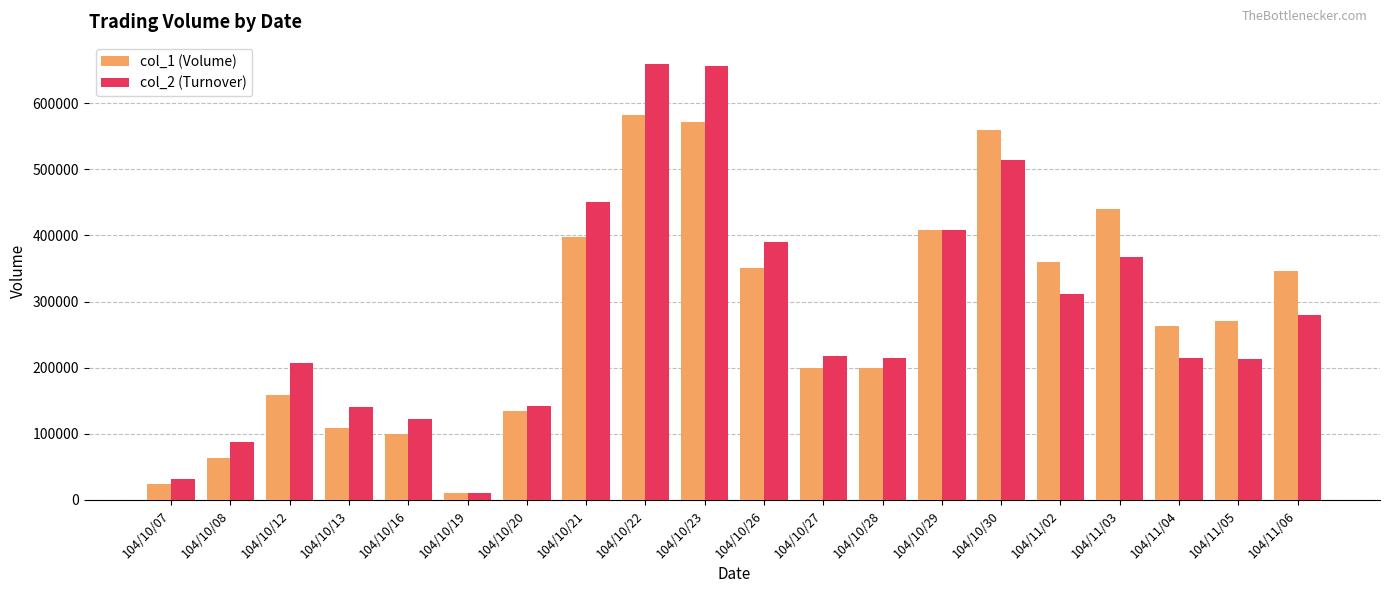

Which series has the widest spread of values?

col_2 (Turnover)